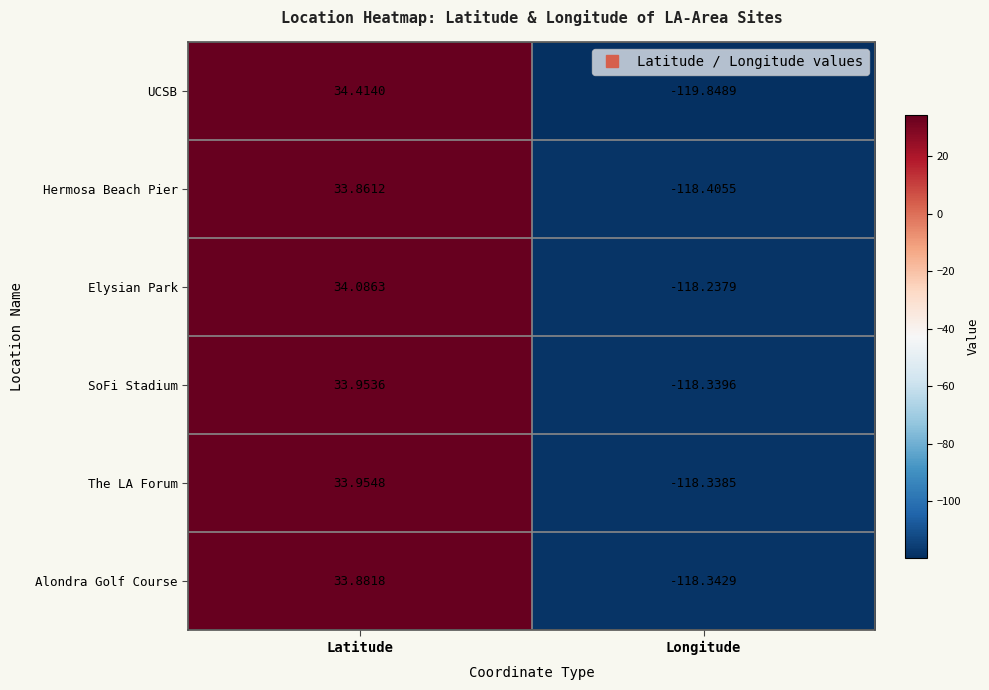

Count the number of data series in this chart.

6